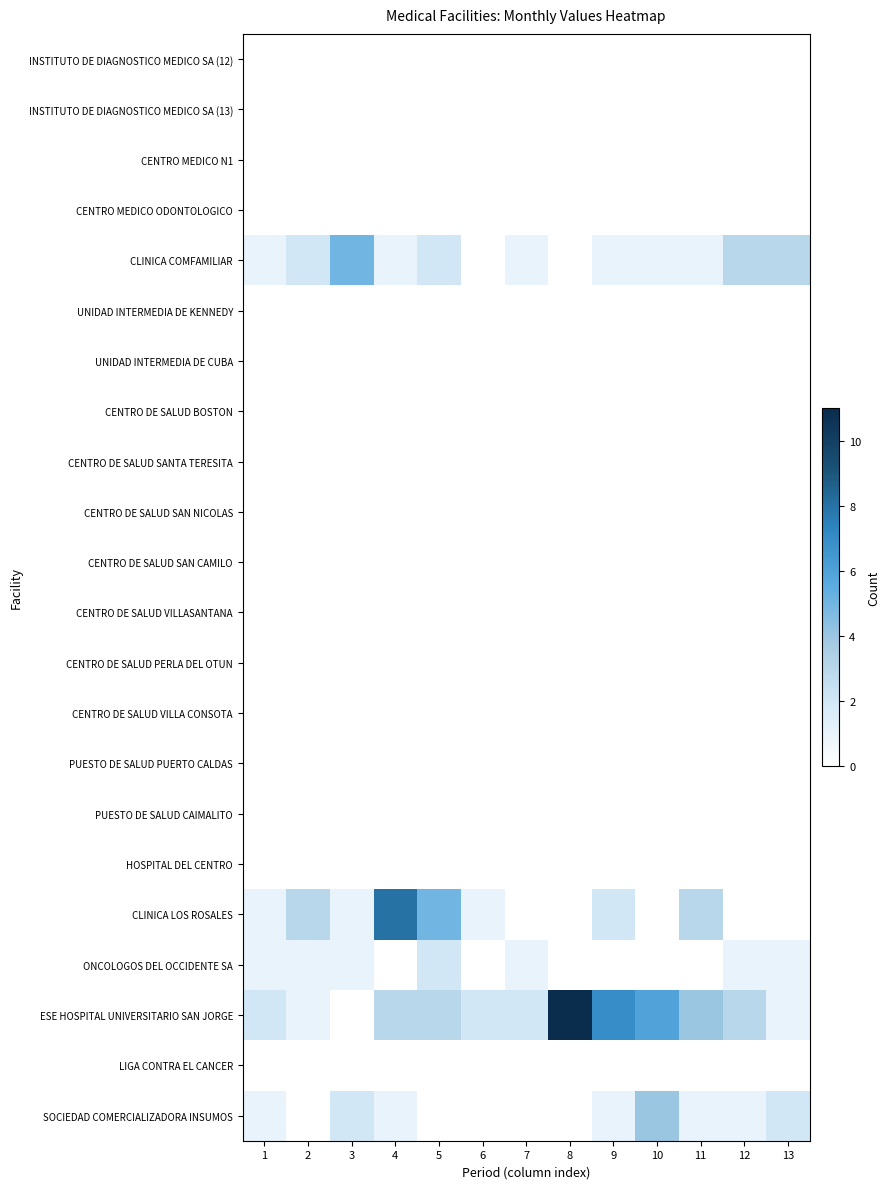

At how many categories does at least one series exceed 8?

1